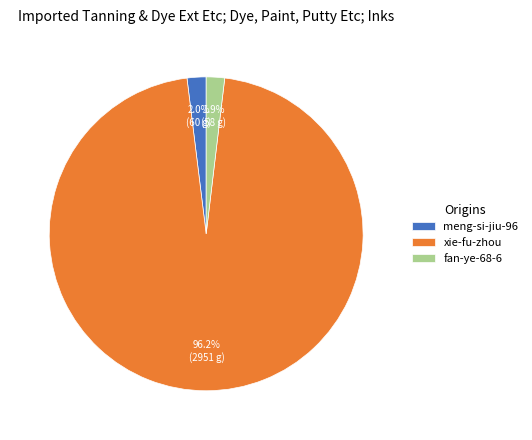

Does any single category account for the majority?

Yes